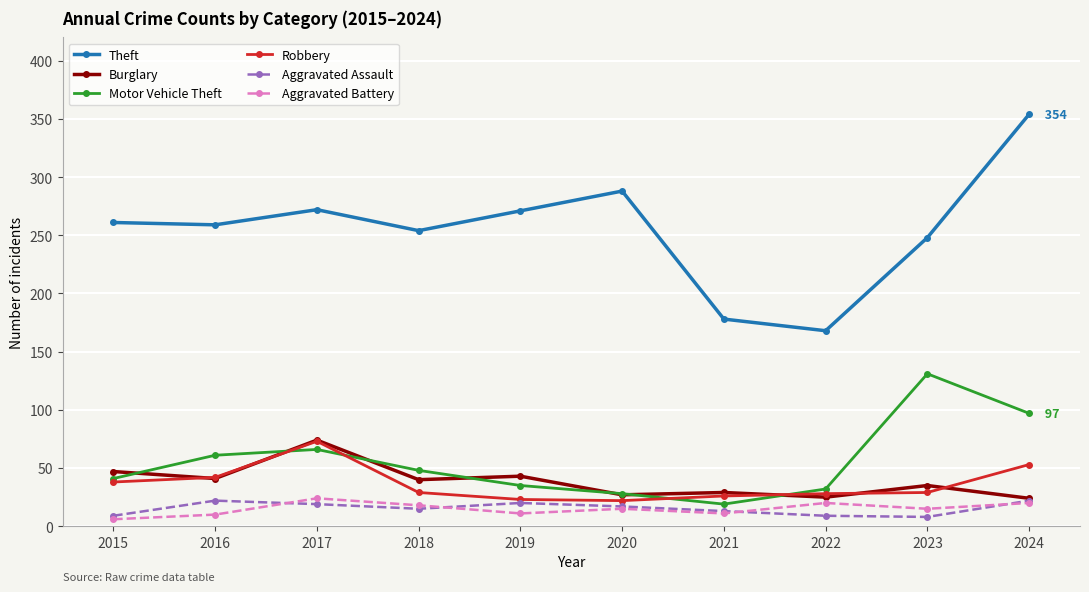

True or false: Motor Vehicle Theft and Aggravated Assault cross at least once.

False